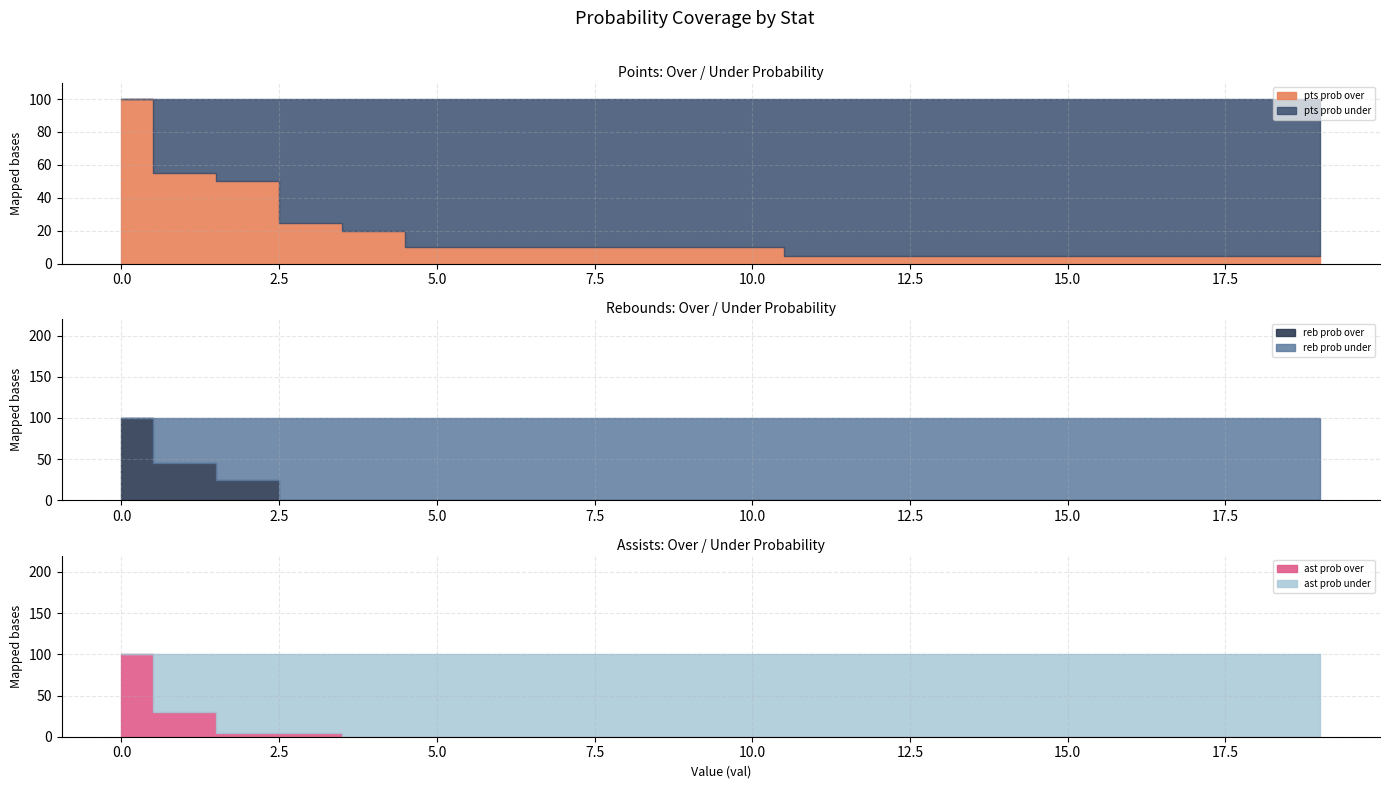

Is it true that pts prob over equals 7 at 17?

False